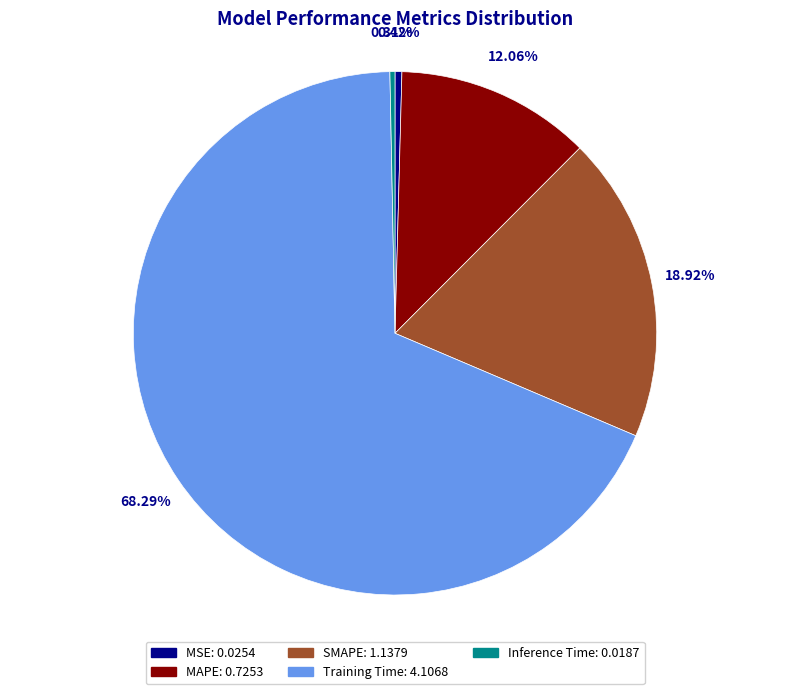

How many slices are in this pie chart?

5